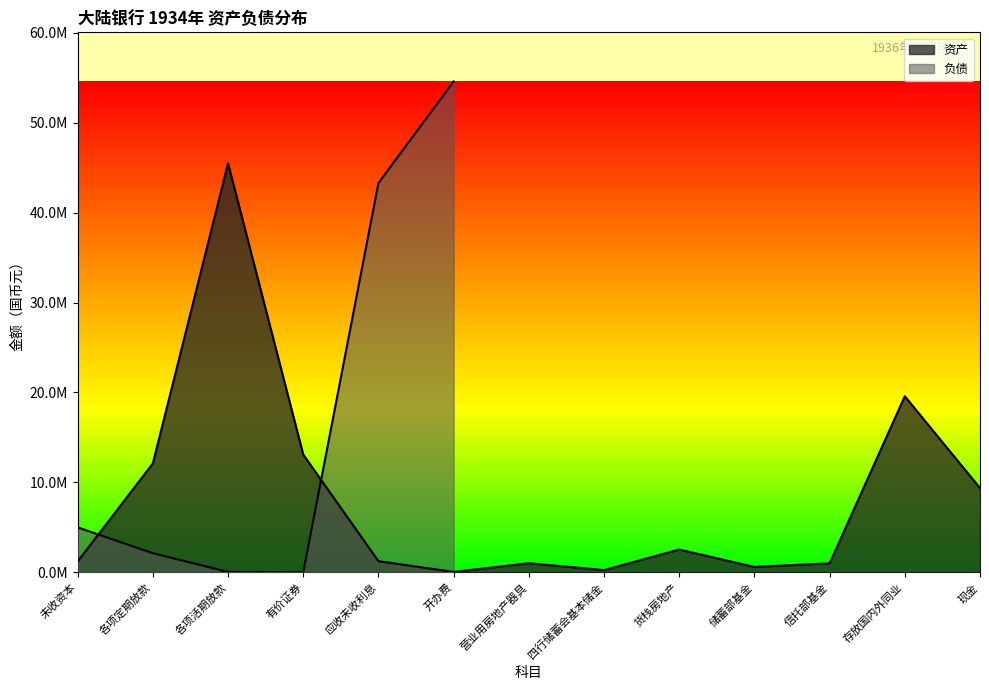

What is the change in value from 储蓄部基金 to 存放国内外同业?

+18984230.3